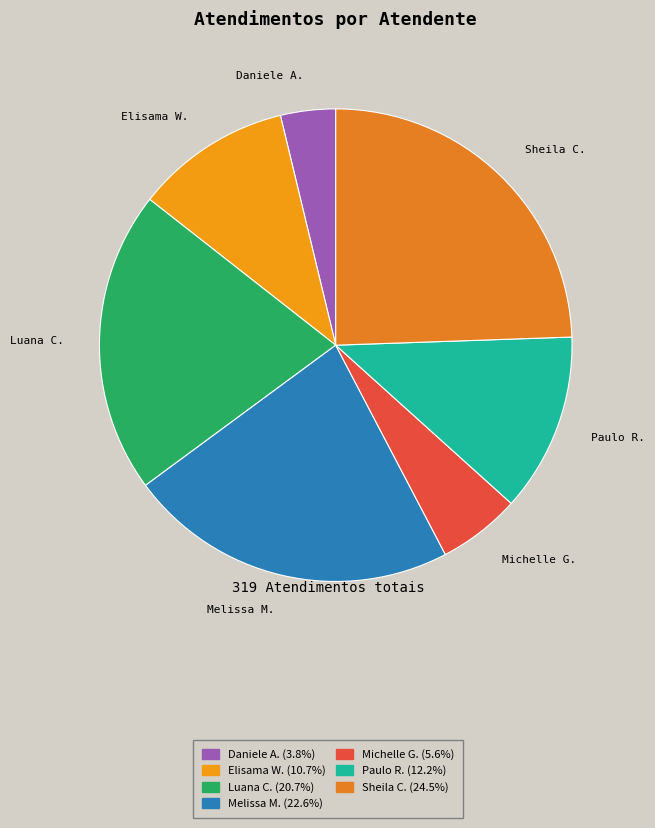

Count the number of slices in the pie.

7